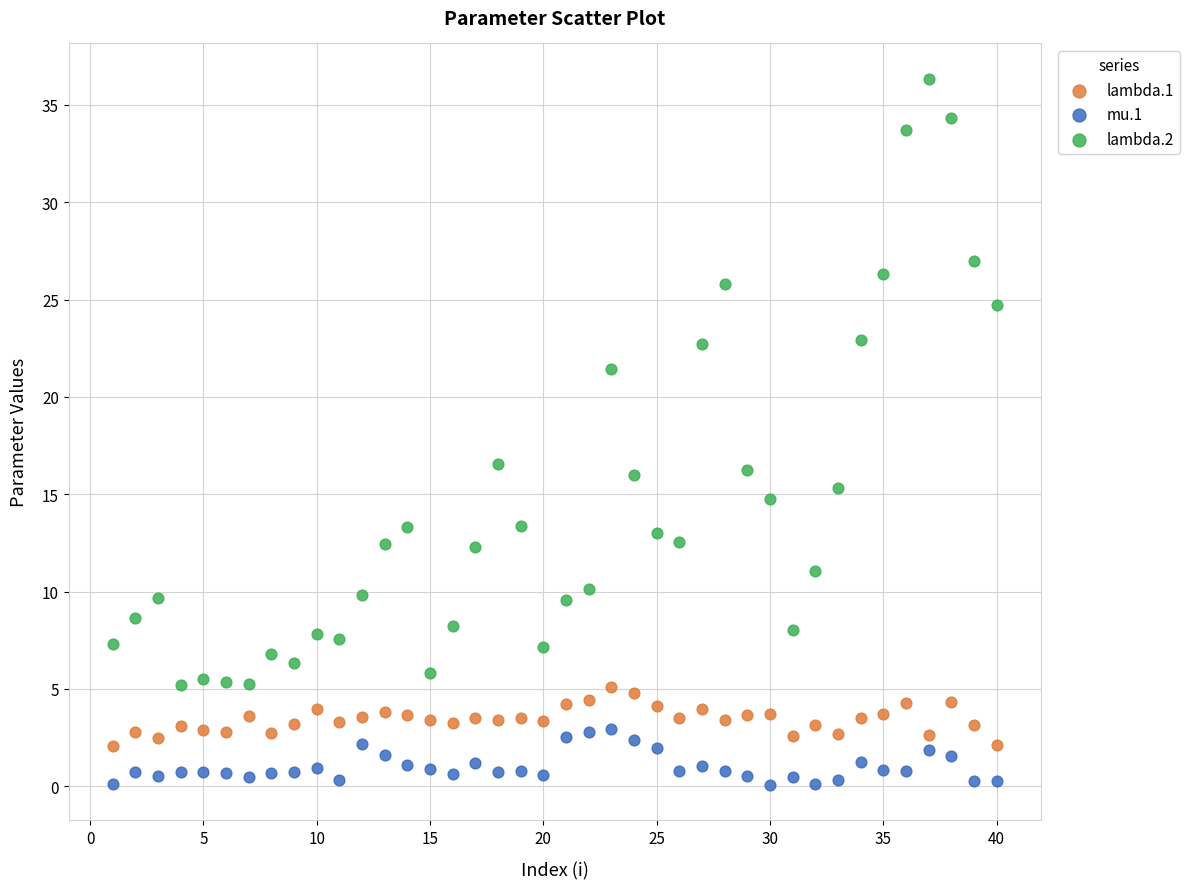

Which series contains the highest Y value?

lambda.2